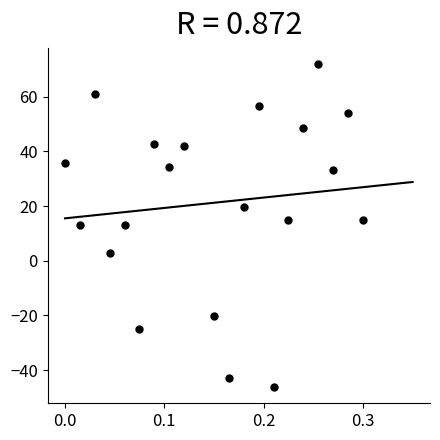

What is the range of Y values (max minus min)?

118.1